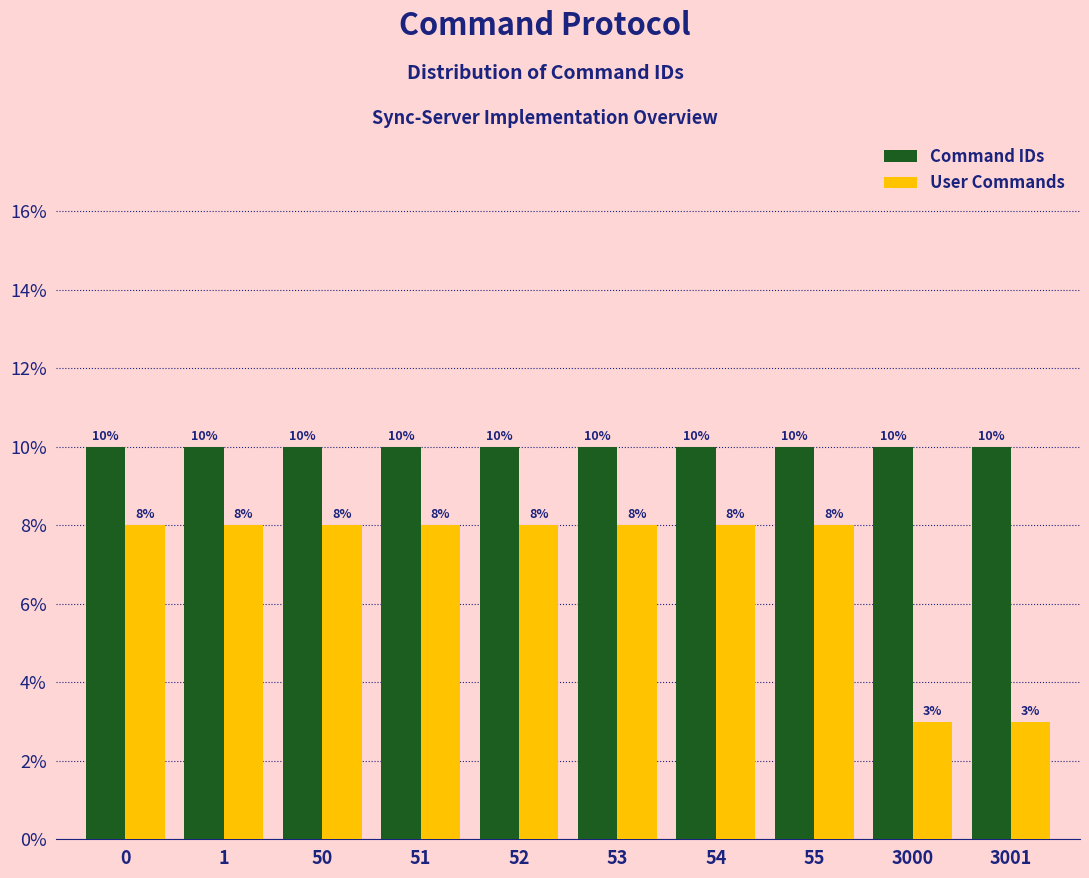

Reading left to right, extract all data points from this chart.

Command IDs: 0=10	1=10	50=10	51=10	52=10	53=10	54=10	55=10	3000=10	3001=10
User Commands: 0=8	1=8	50=8	51=8	52=8	53=8	54=8	55=8	3000=3	3001=3